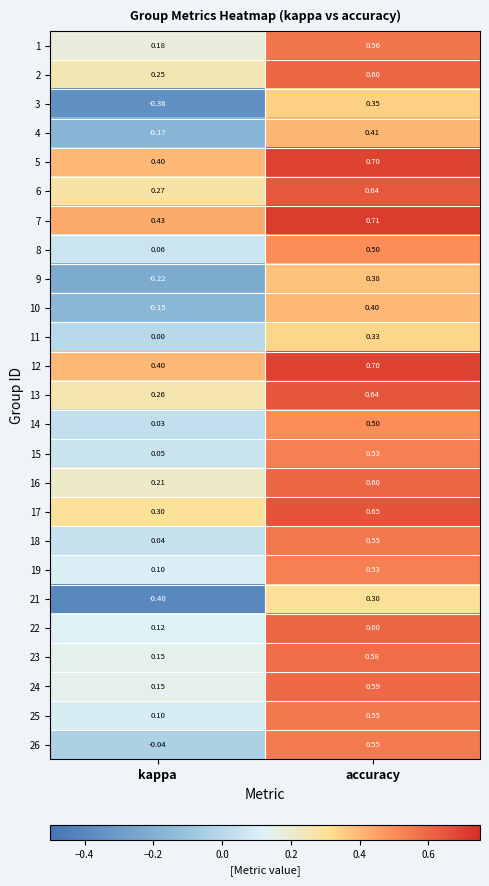

Rank the categories by 9 value from highest to lowest.

accuracy, kappa